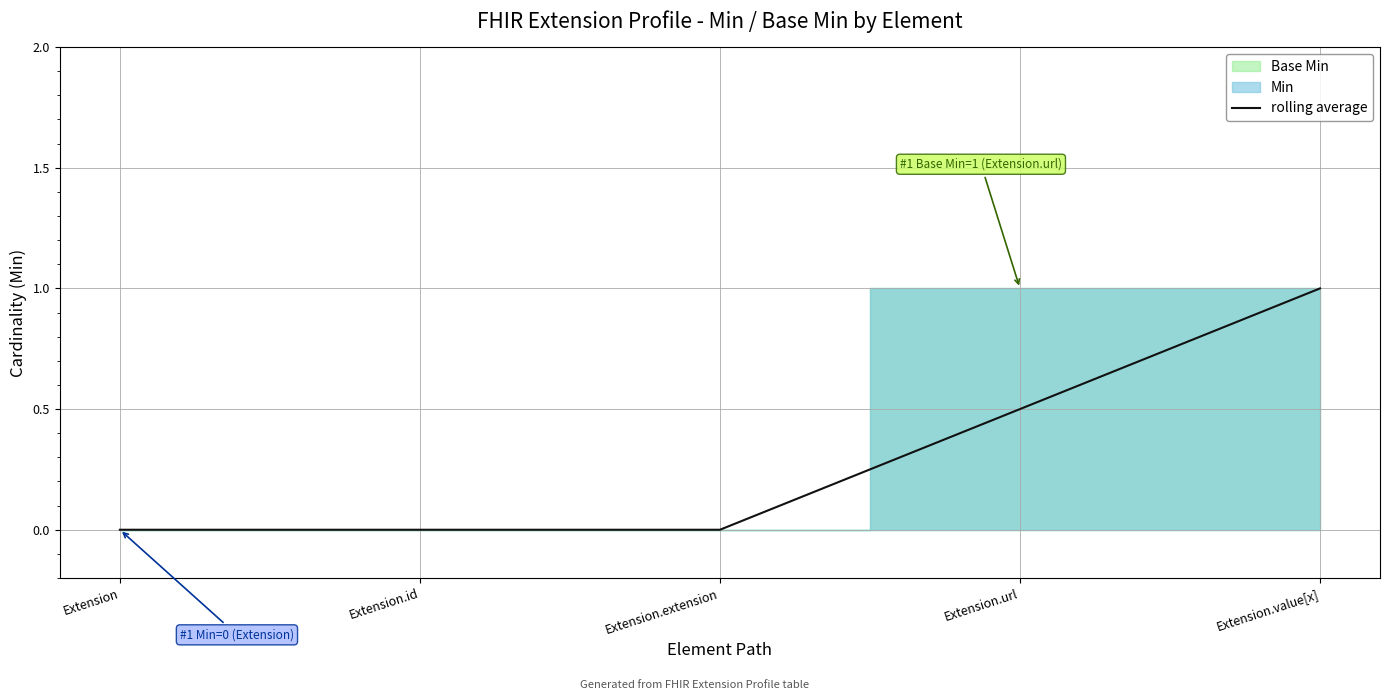

Count the values in the range 0 to 1.

5